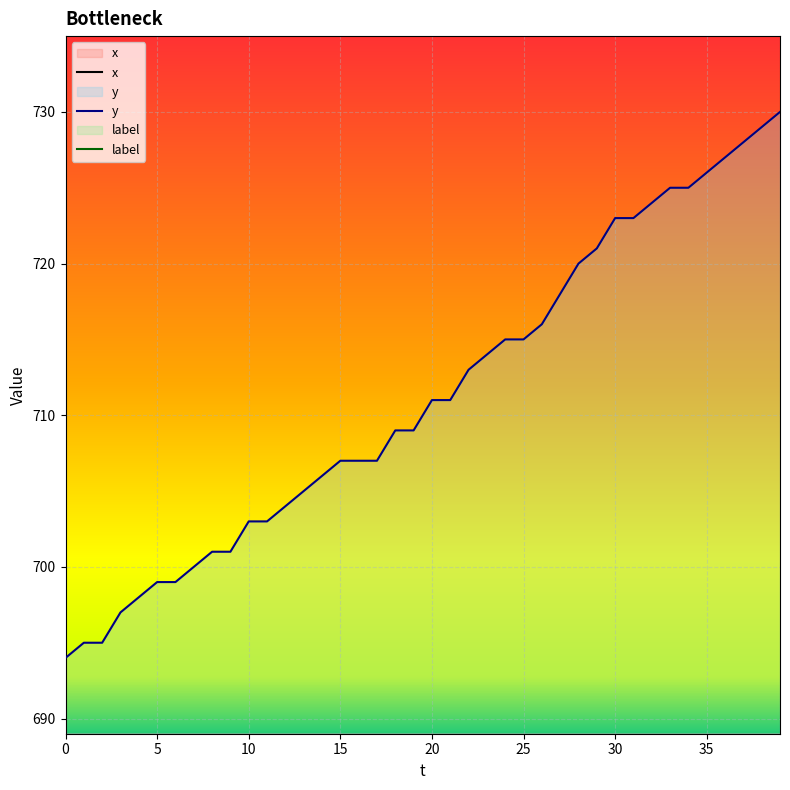

The x series shows 210 at 24. True or false?

True